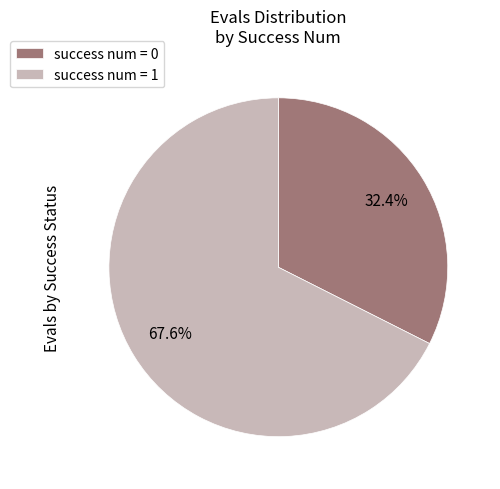

Between success num = 1 and success num = 0, which is larger?

success num = 1